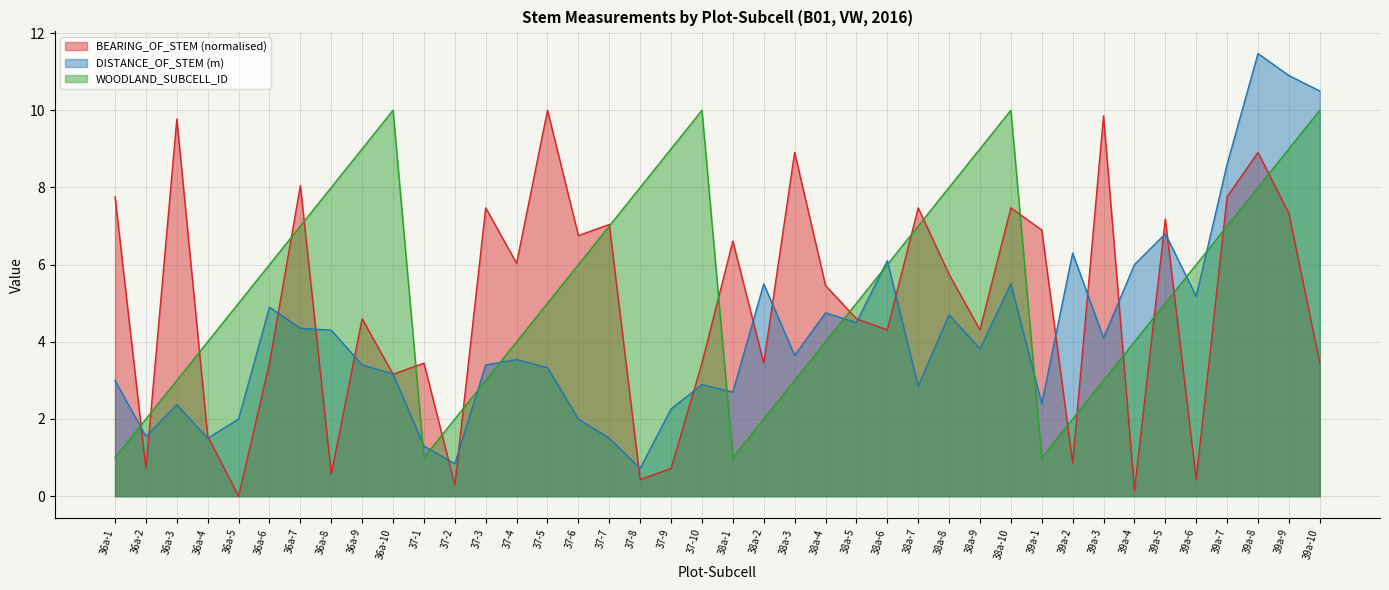

Which series changed the most between 37-1 and 39a-2?

DISTANCE_OF_STEM (m)